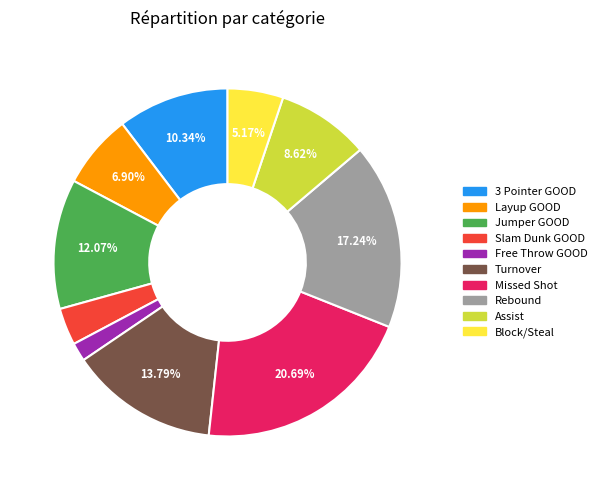

Approximately how many times larger is the value at Layup GOOD compared to Slam Dunk GOOD?

2.0